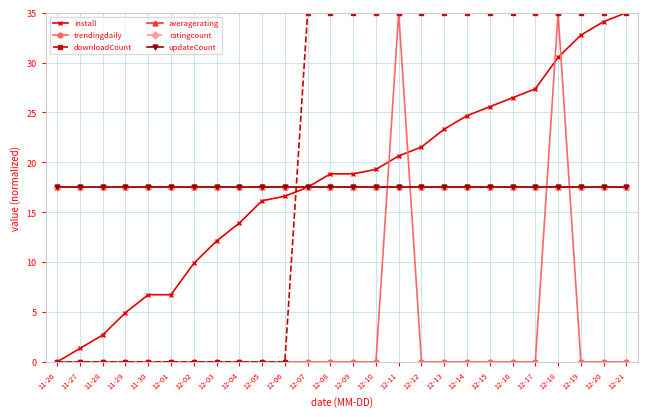

Which category has the lowest value across all series?

11-26